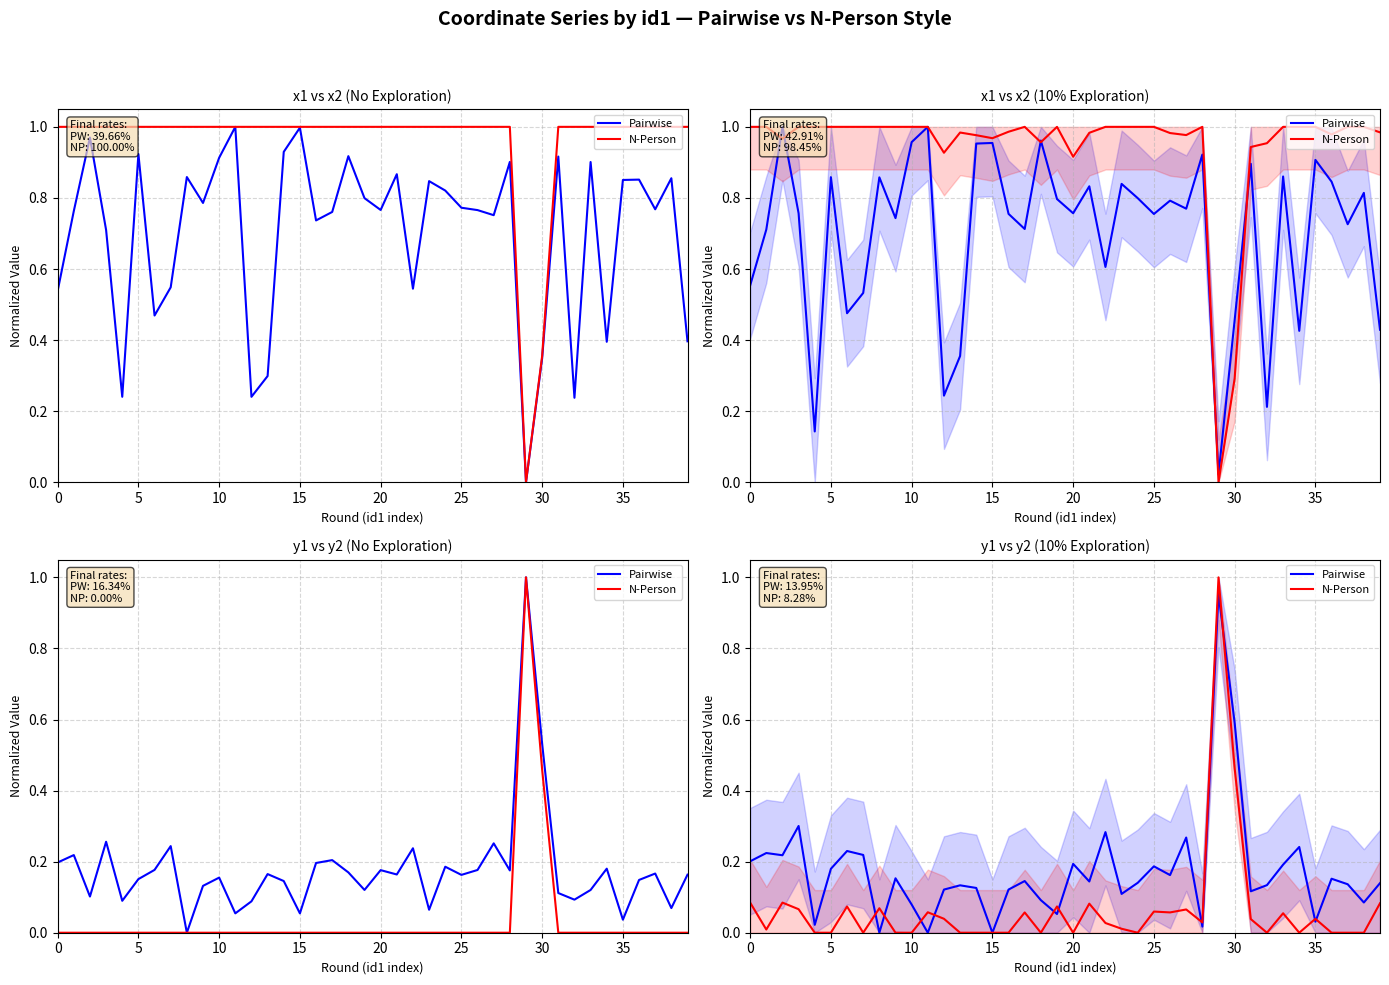

What is the label of the 13th point from the right?

27